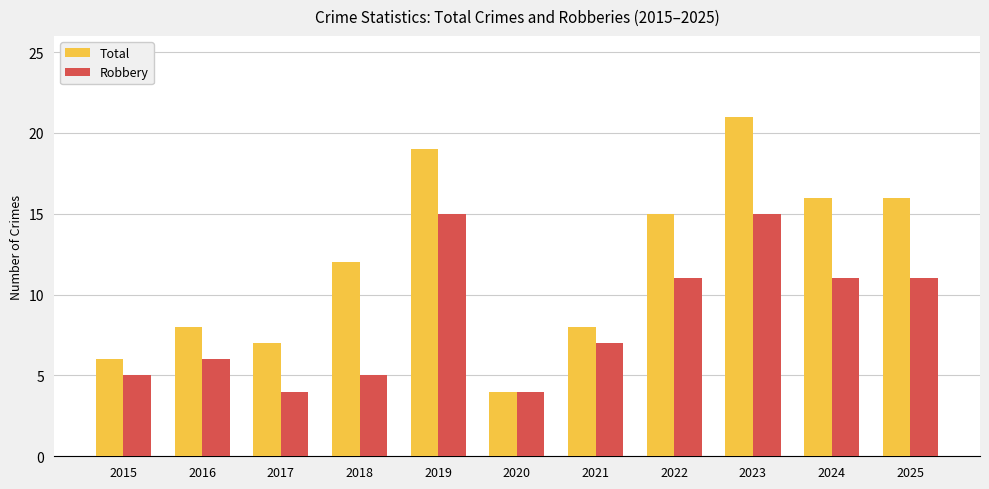

What is the difference between the maximum and minimum values in the Total series?

17